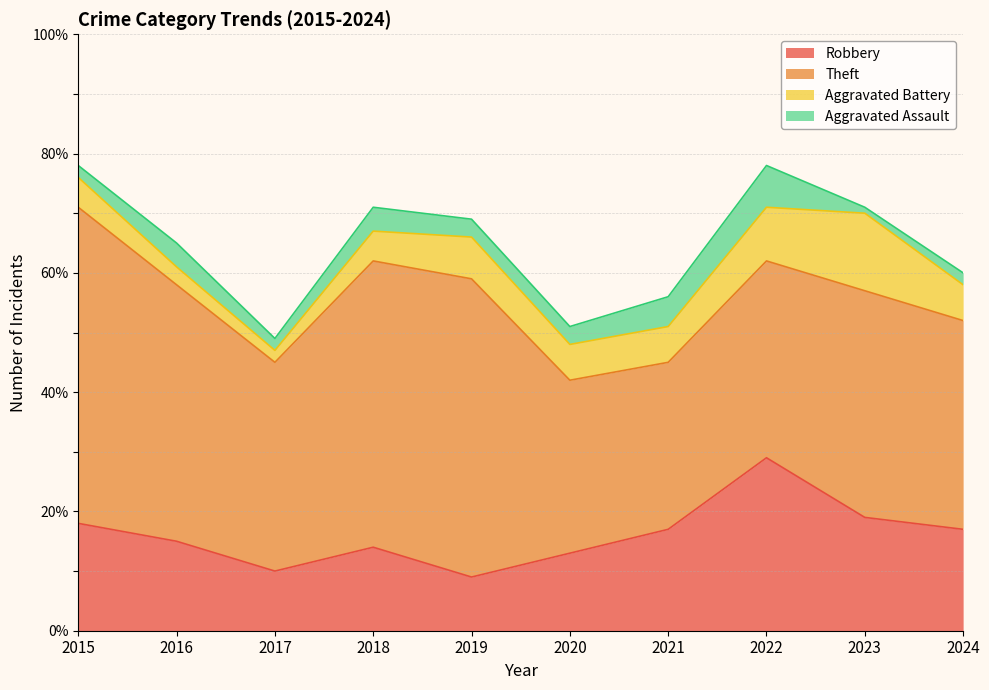

Between 2017 and 2016, which is larger?

2016